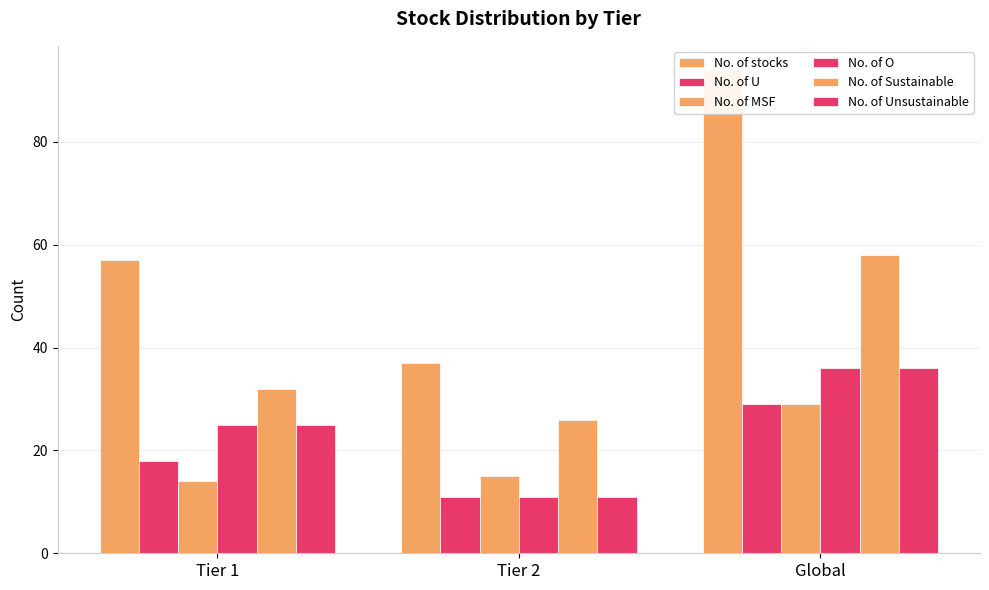

How many data points in No. of O are above 25?

1